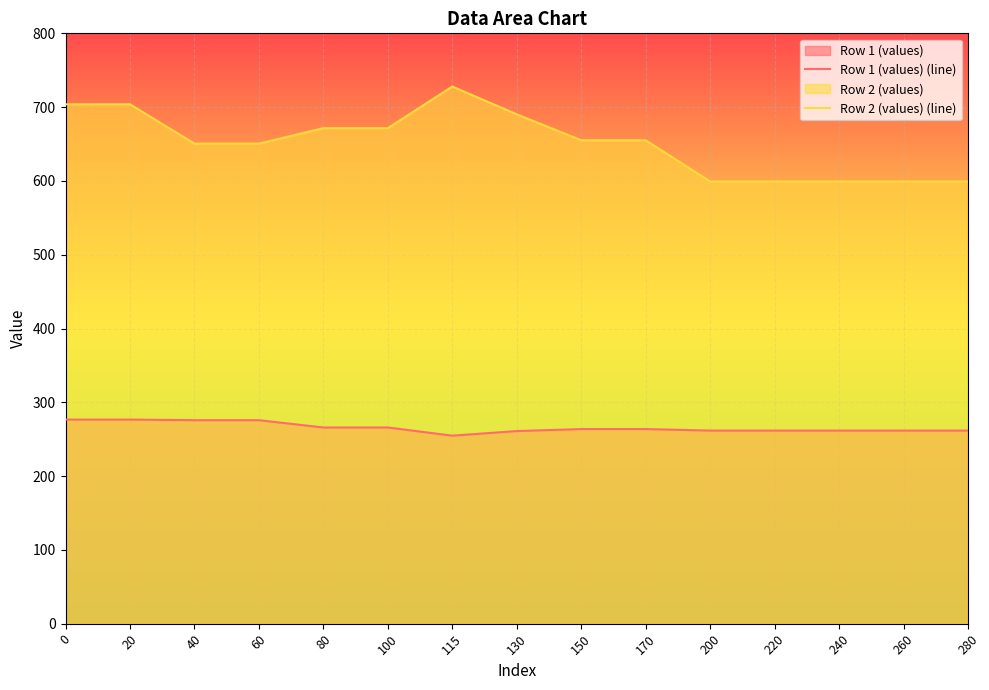

What is the value of the Row 2 (values) (line) point at the 2nd from the left?

703.8